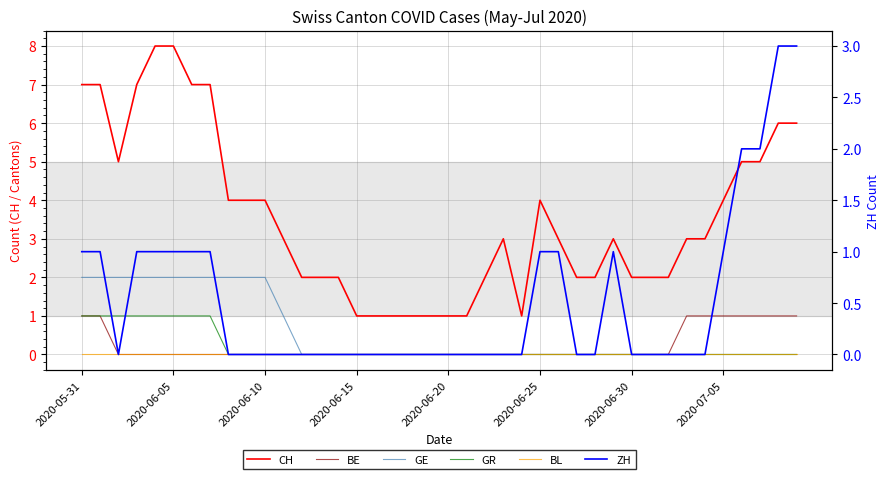

How many data points does each series have?

40